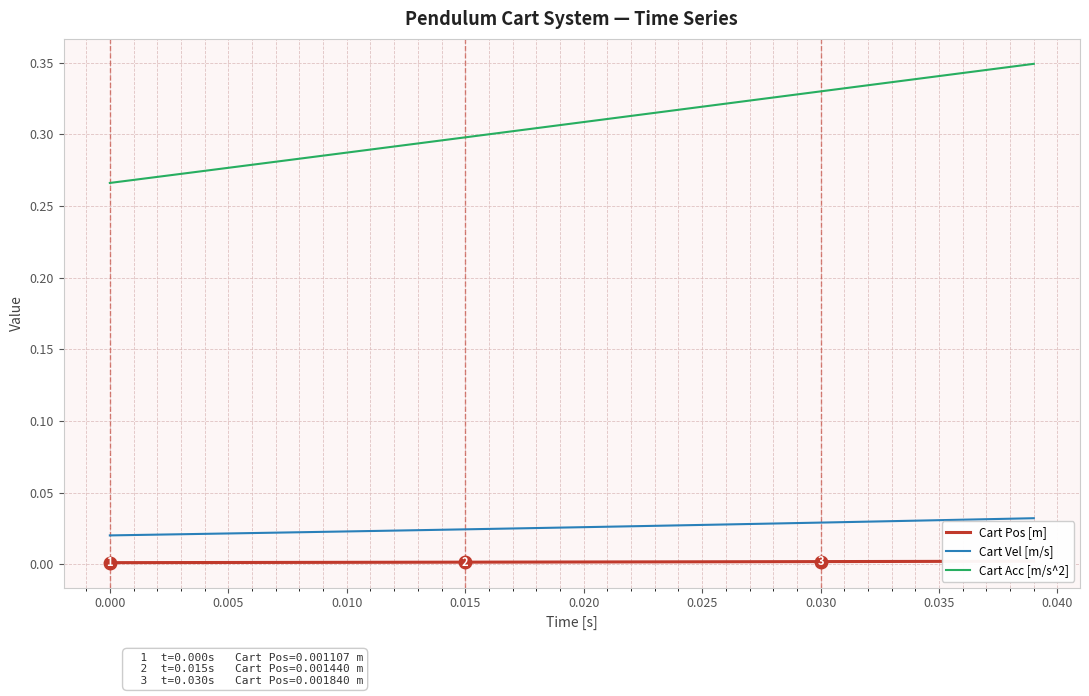

True or false: Cart Vel [m/s] and Cart Acc [m/s^2] intersect in this chart.

False